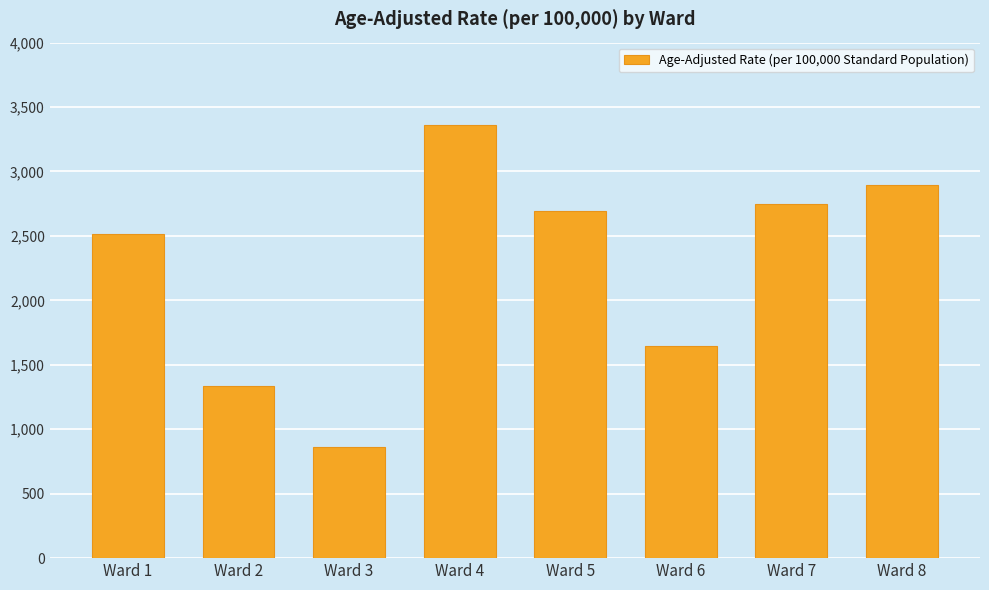

Reading right to left, transcribe all the data shown in this chart.

Ward 8=2891.8	Ward 7=2745.9	Ward 6=1644.4	Ward 5=2694.2	Ward 4=3359.0	Ward 3=861.7	Ward 2=1332.5	Ward 1=2512.6